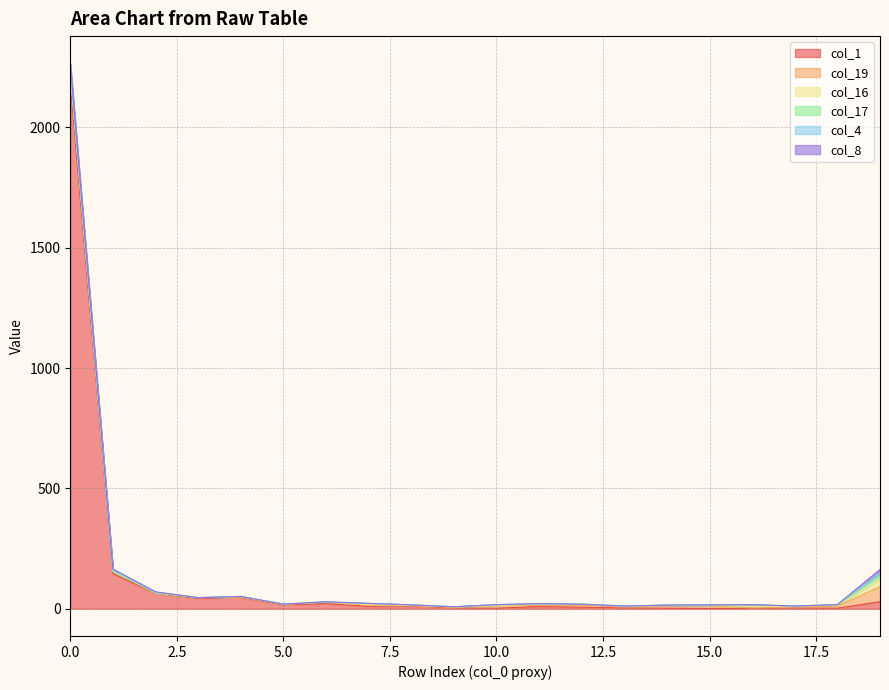

What is the value of the col_16 point at the 20th from the left?

31